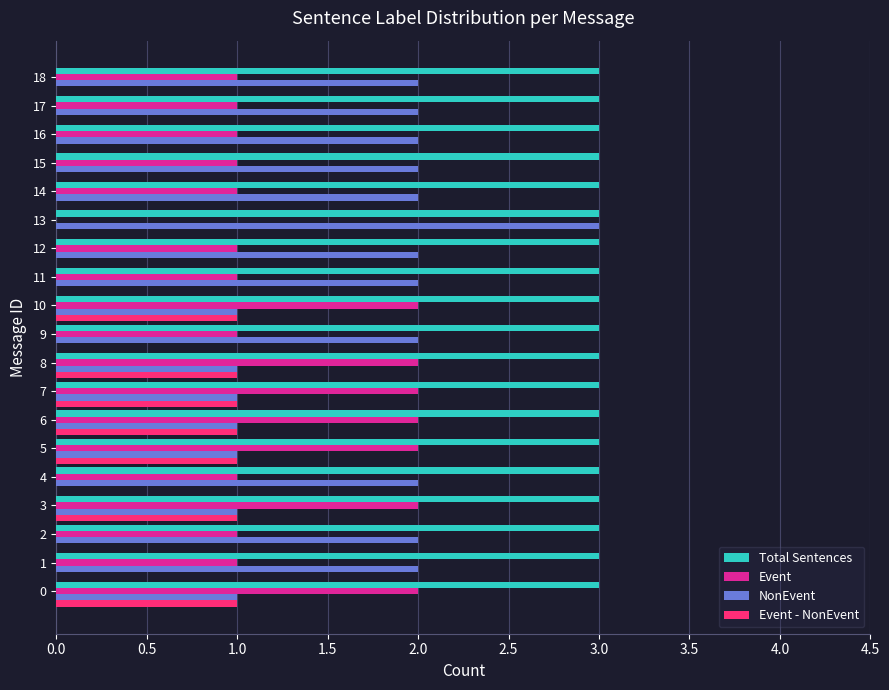

What is the maximum value shown in the chart?

3